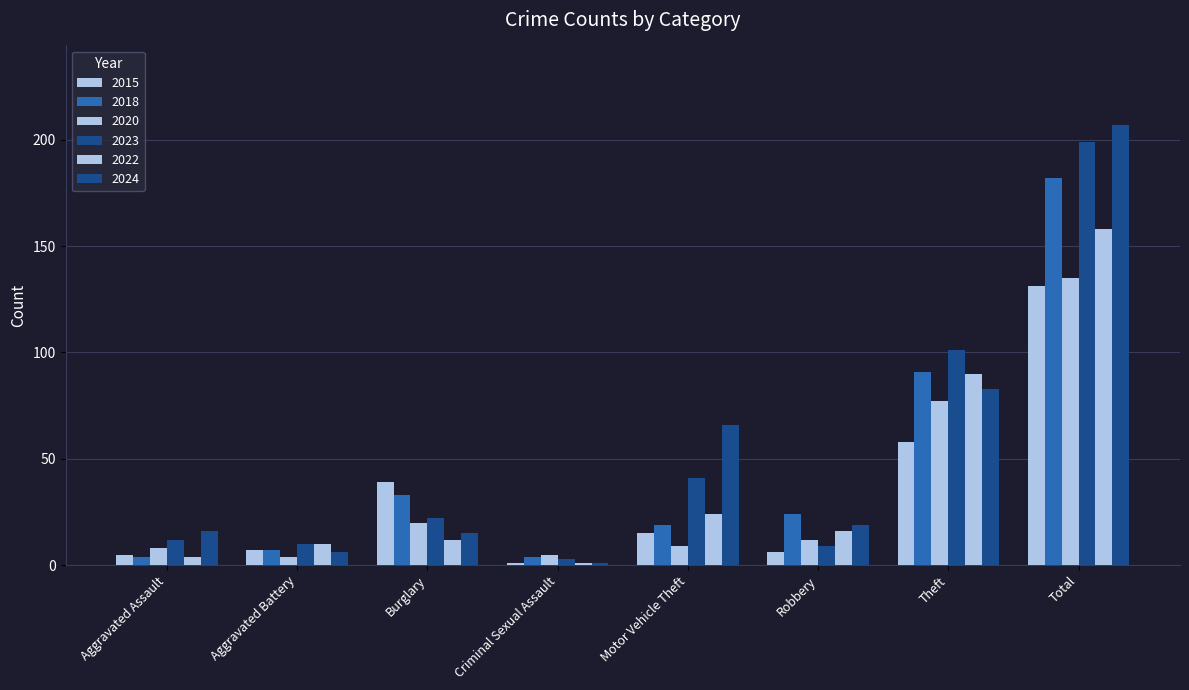

What is the difference between the highest and lowest values at Theft?

43